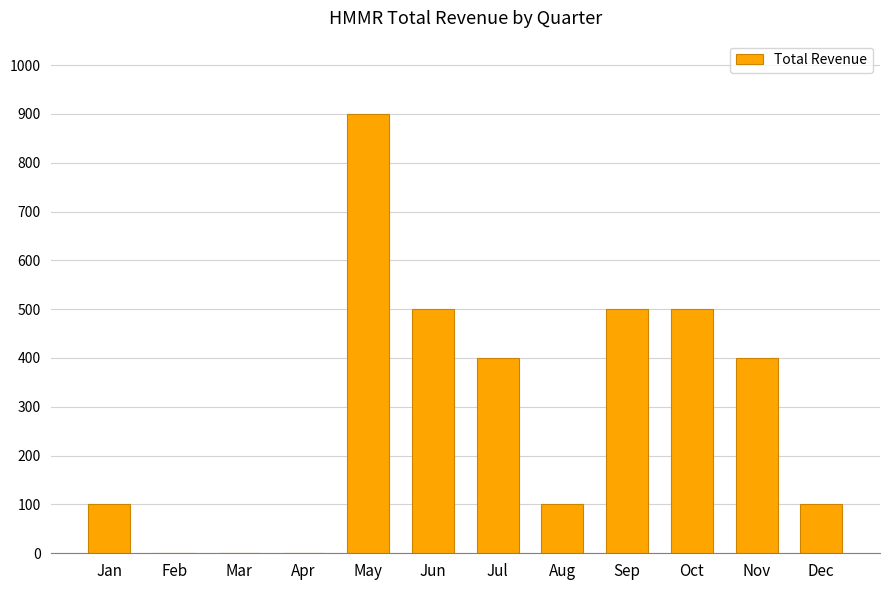

What is the maximum value shown in the chart?

900